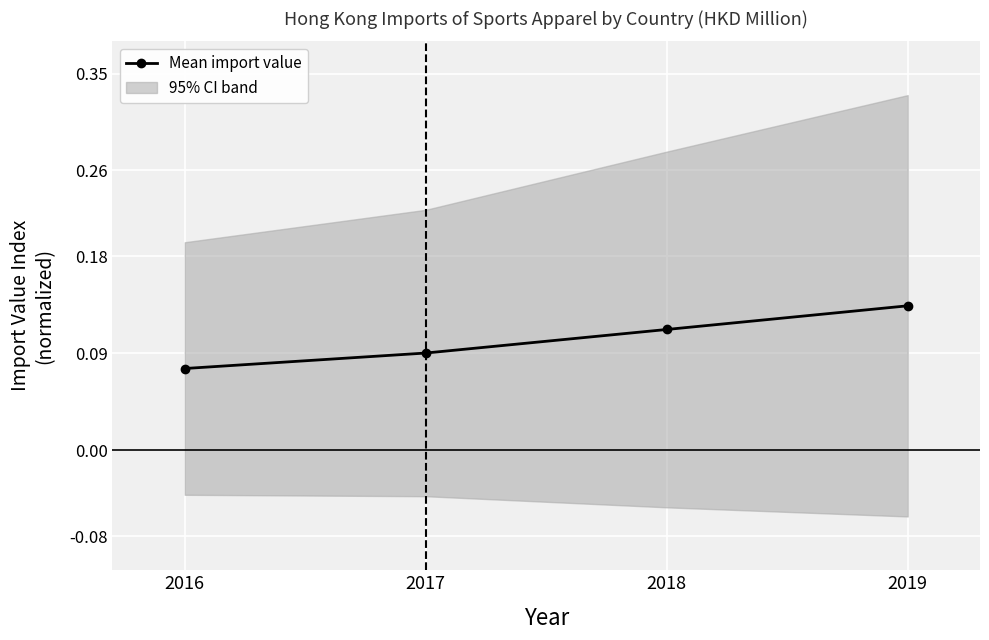

Reading left to right, what are all the values shown in this chart?

0.1	0.1	0.1	0.1